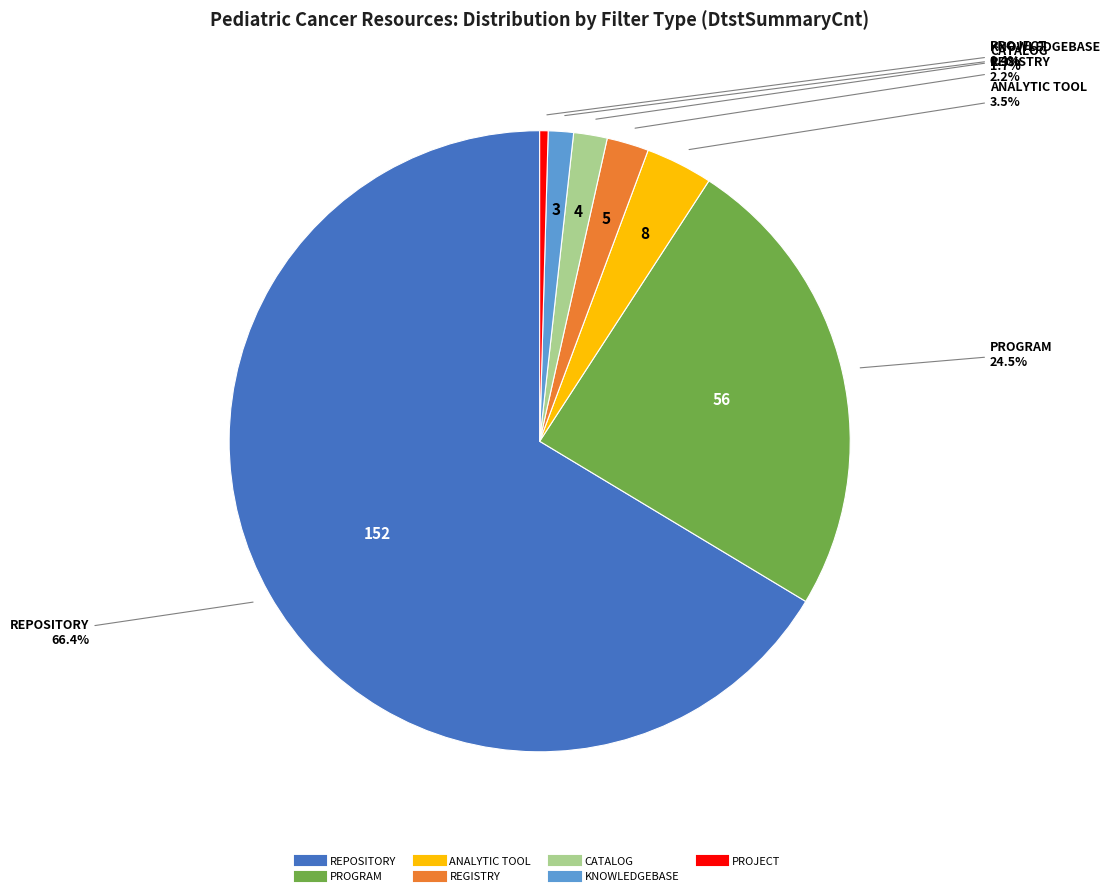

What is the total percentage of REPOSITORY and KNOWLEDGEBASE?

67.7%